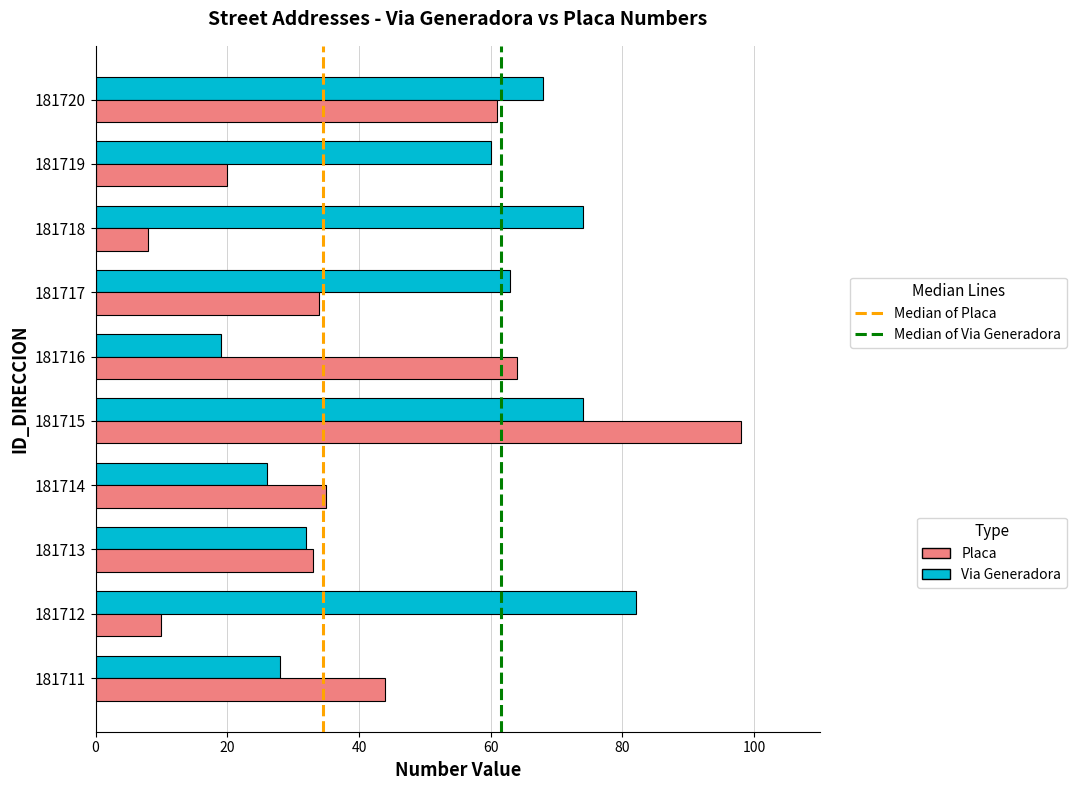

At which label is Via Generadora closest to 50?

181719